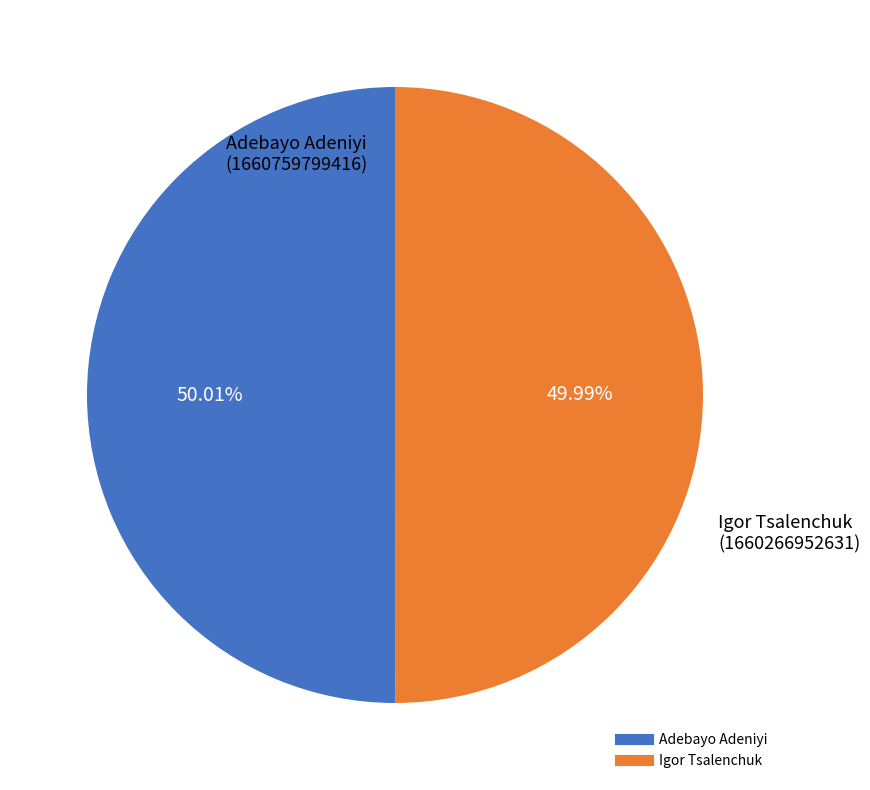

Does any single category account for the majority?

Yes